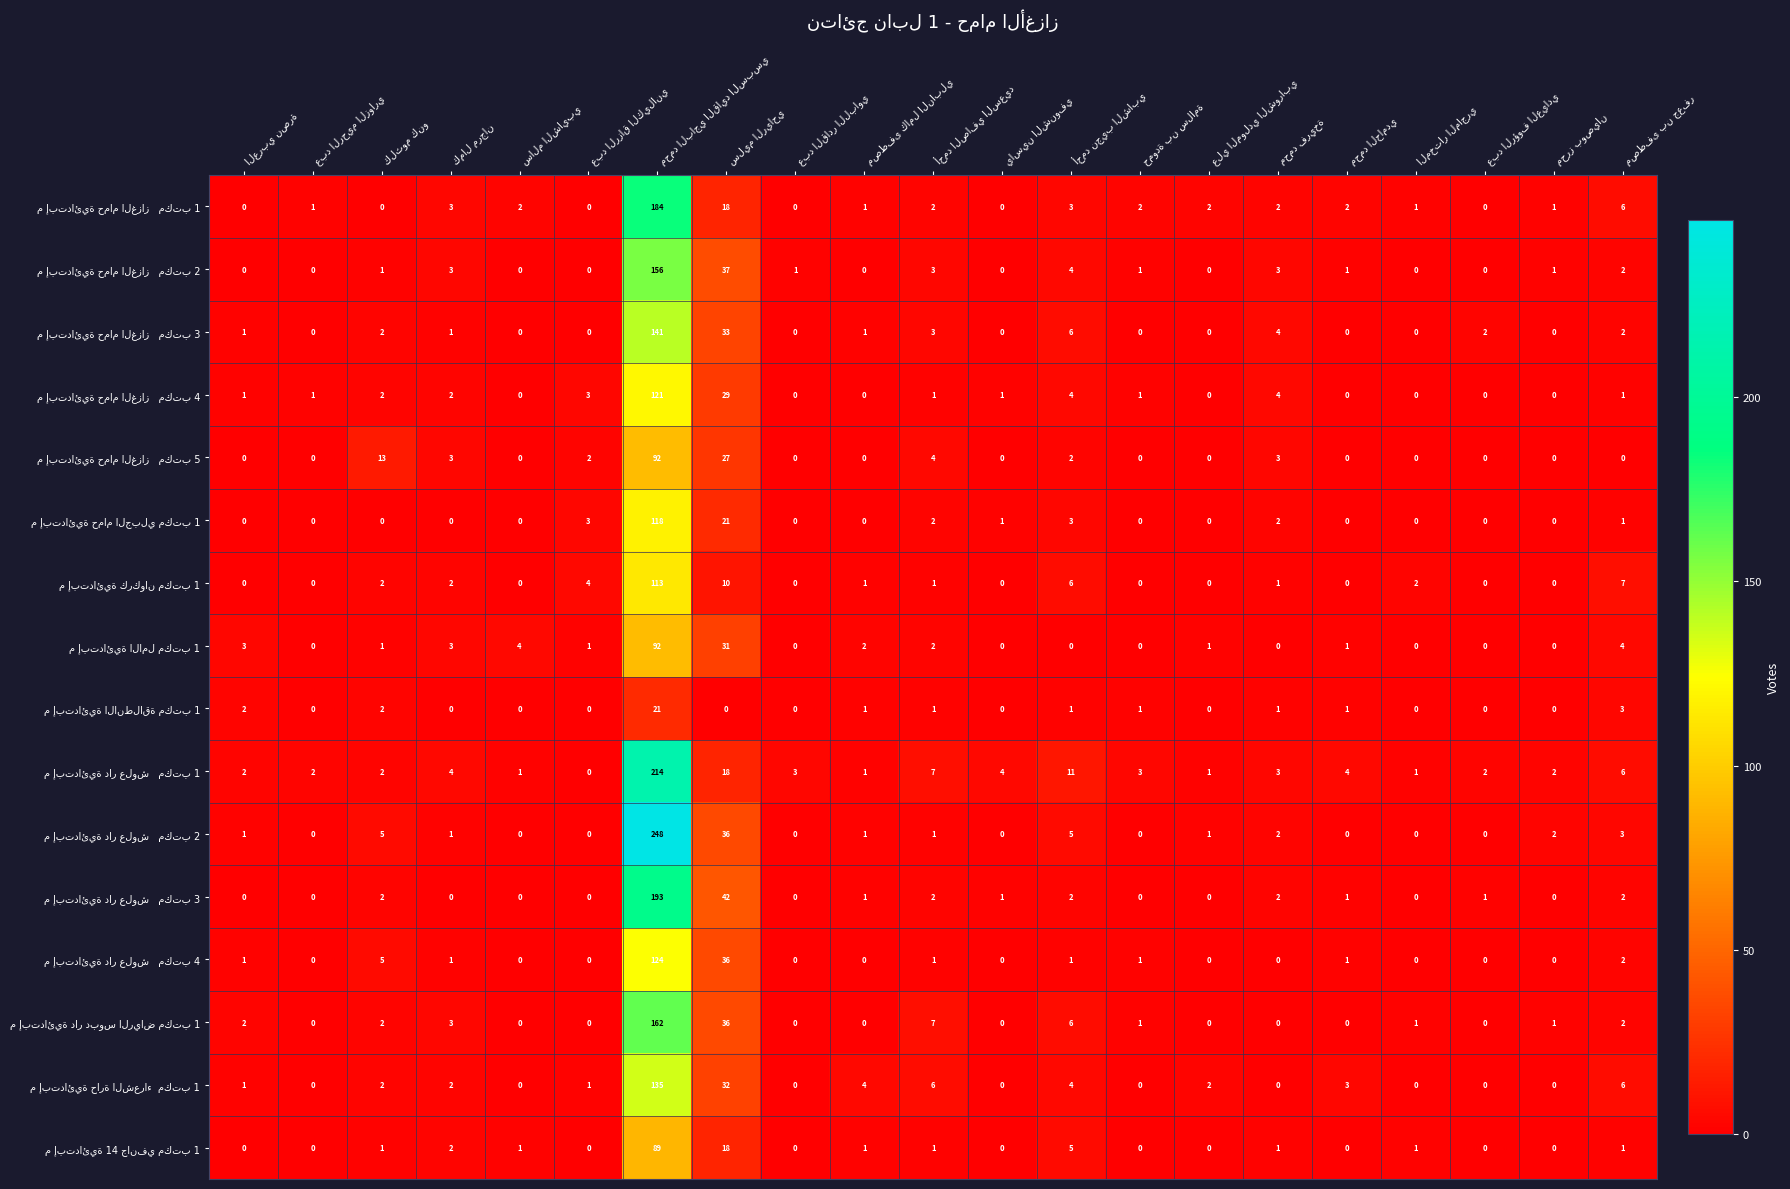

At how many categories does at least one series exceed 12?

3